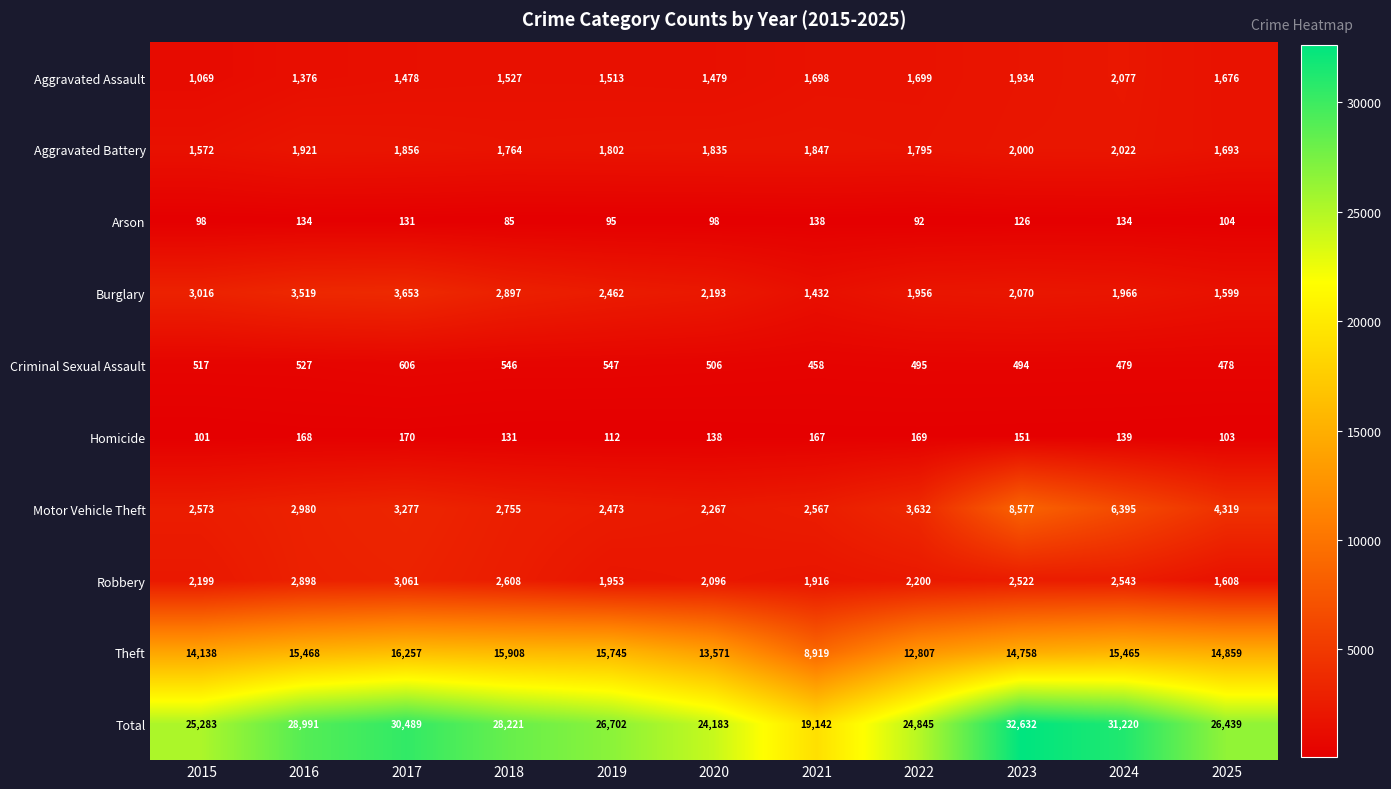

Is it true that Aggravated Assault equals 1988 at 2016?

False